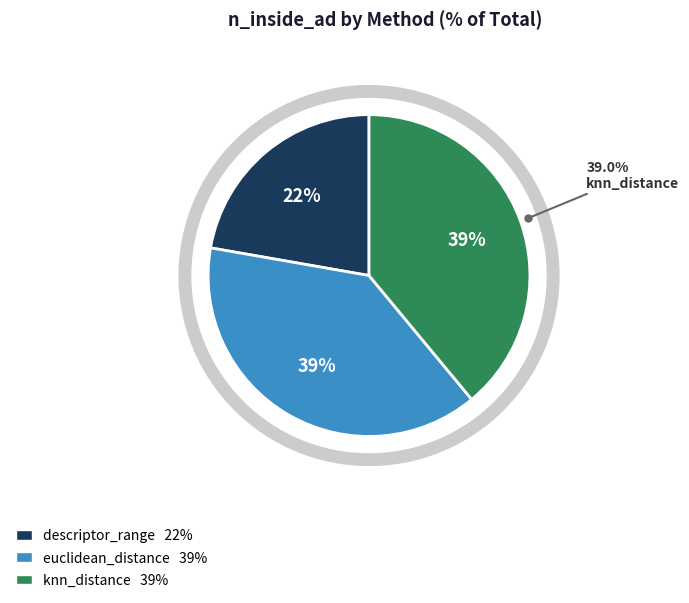

To the nearest percent, what is the difference between the largest and smallest slice percentages?

17%